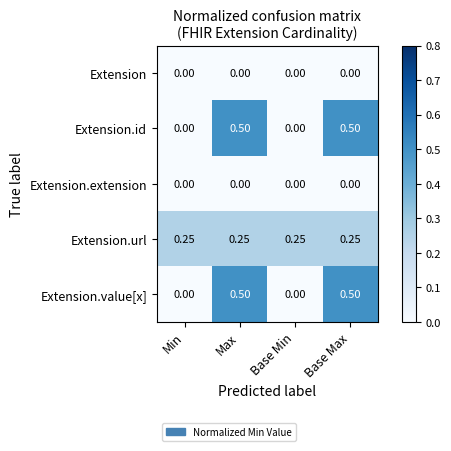

Is the value of Extension.id at Base Max greater than the value of Extension.url at Min?

Yes